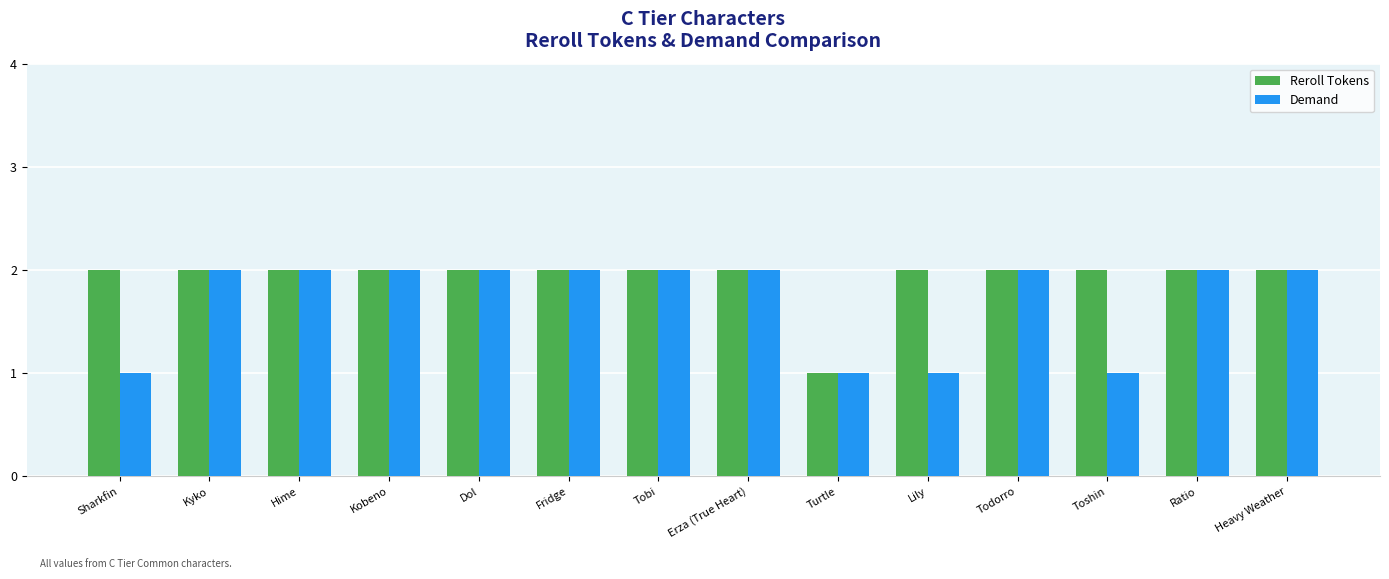

What is the label of the 12th bar from the right?

Hime